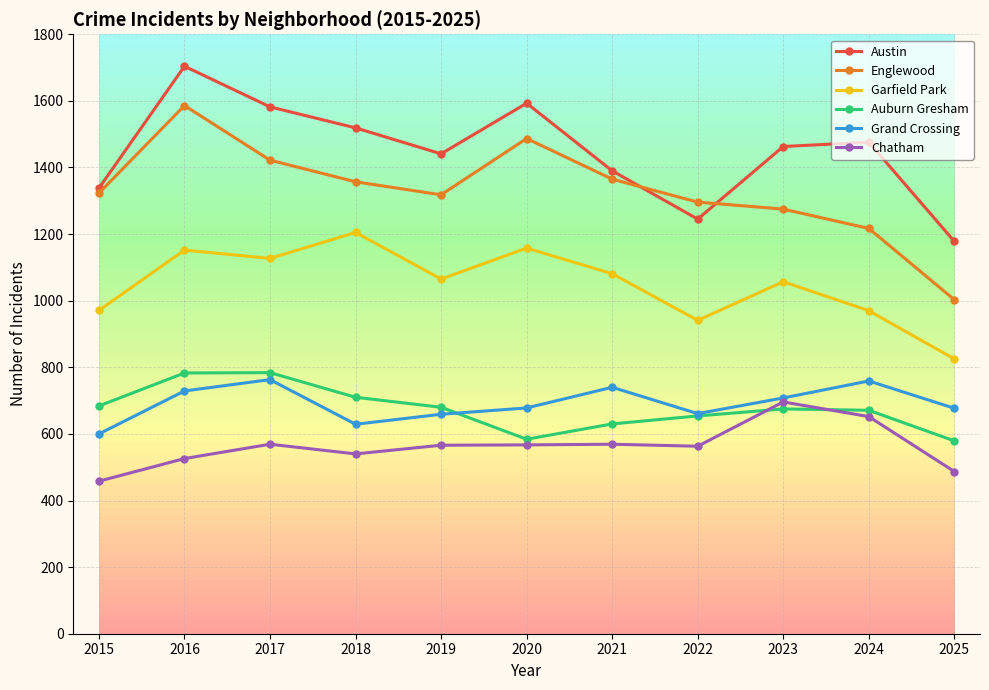

Which label corresponds to the largest value in the chart?

2016